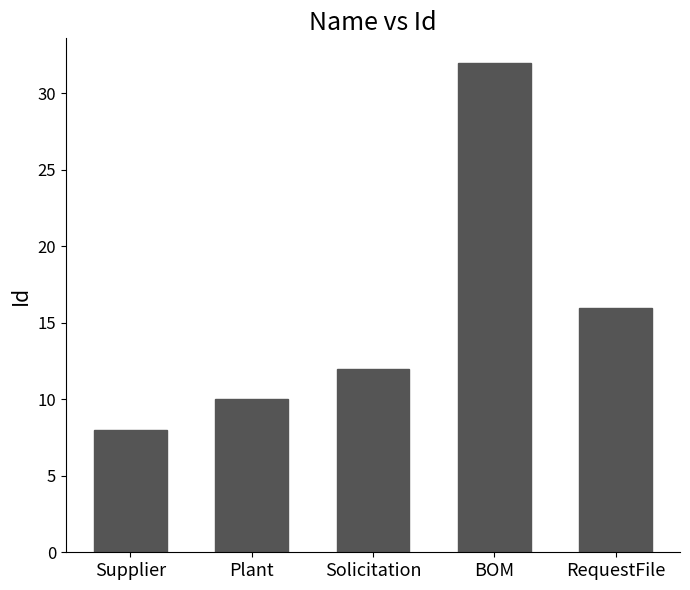

Between Solicitation and Plant, which is larger?

Solicitation